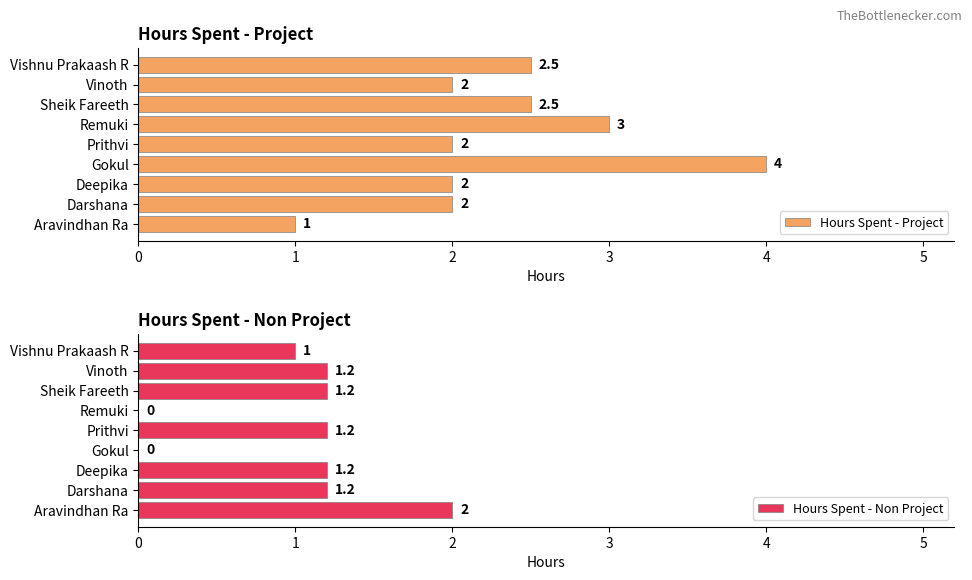

Which series has the largest range (max minus min)?

Hours Spent - Project